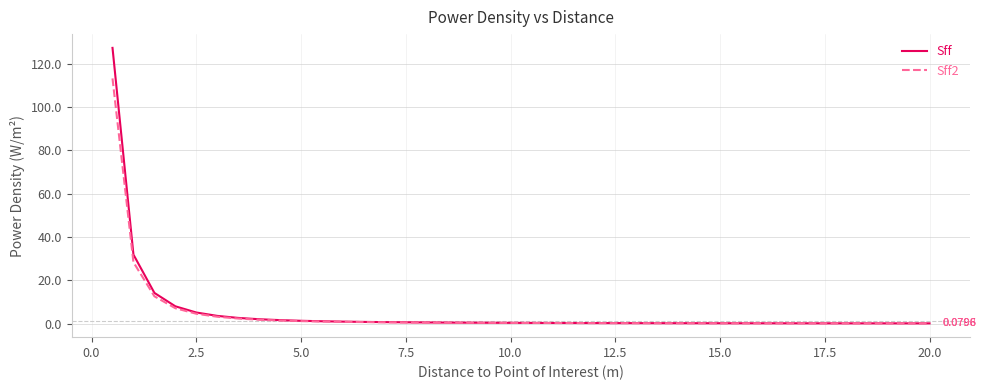

What is the average value of the Sff2 series?

4.6